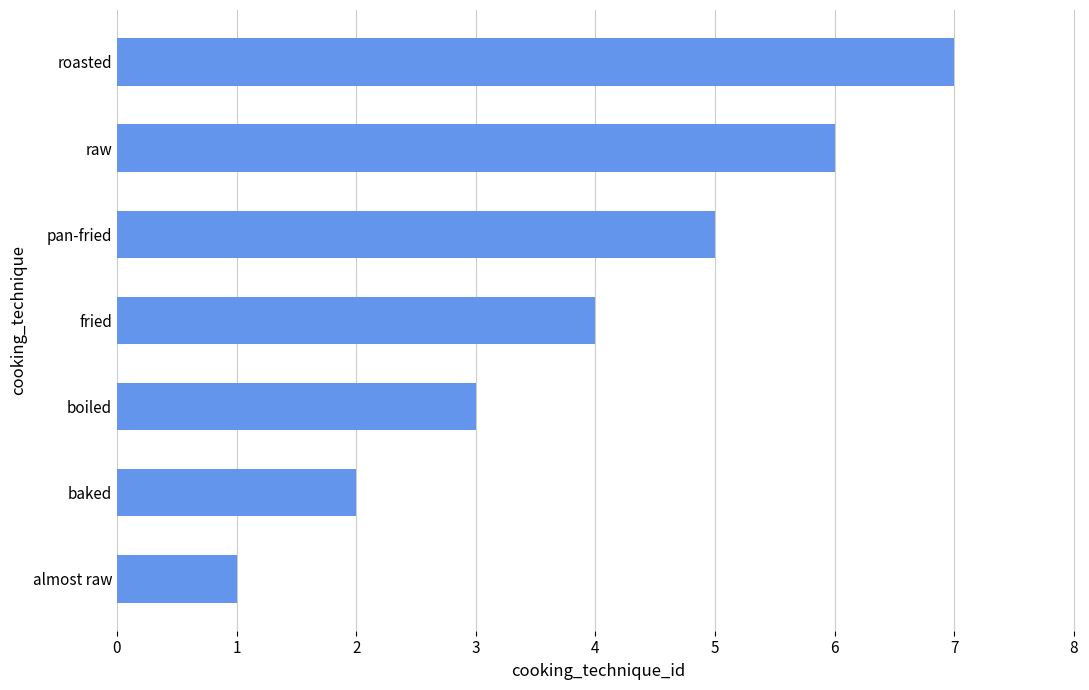

What is the average value?

4